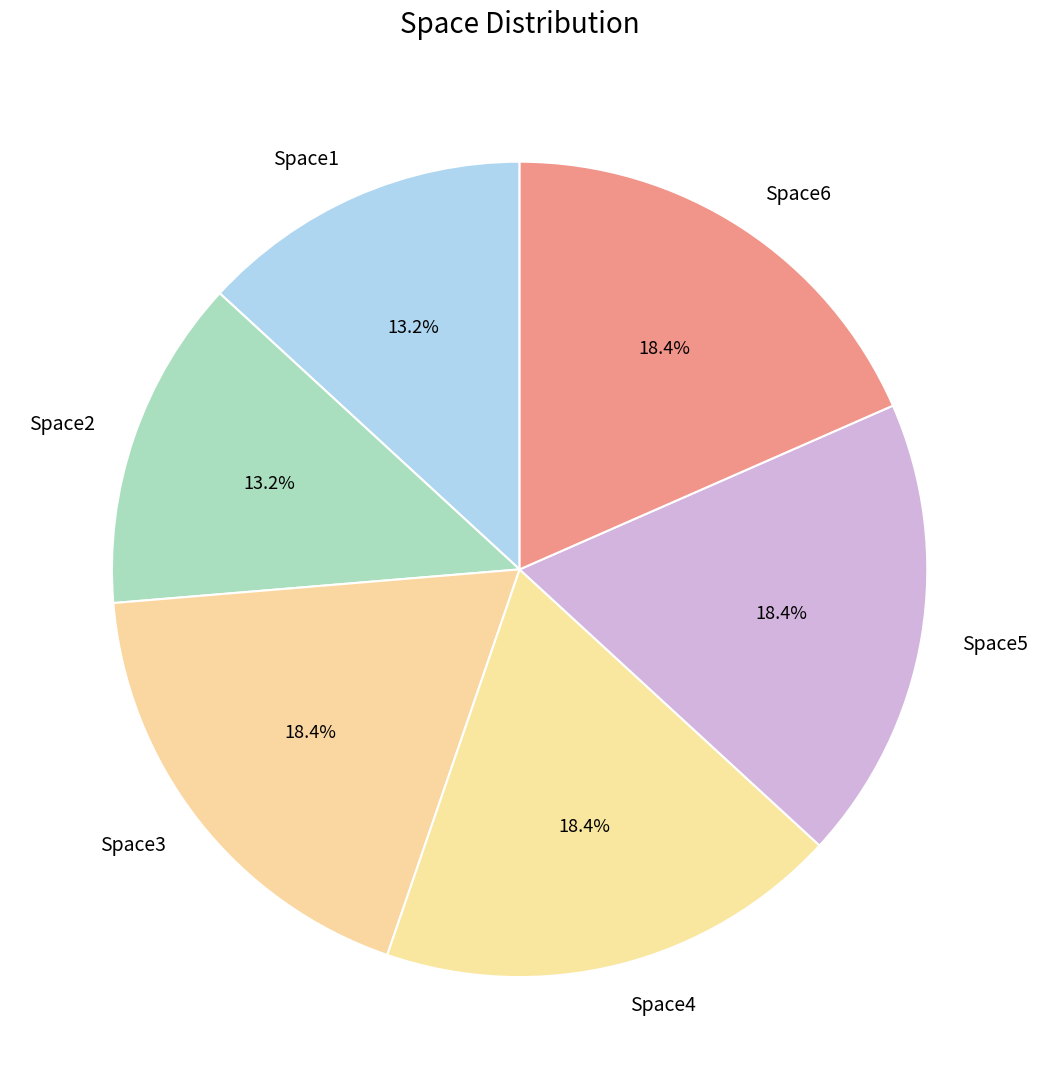

What percentage is the Space2 slice, to the nearest percent?

13%